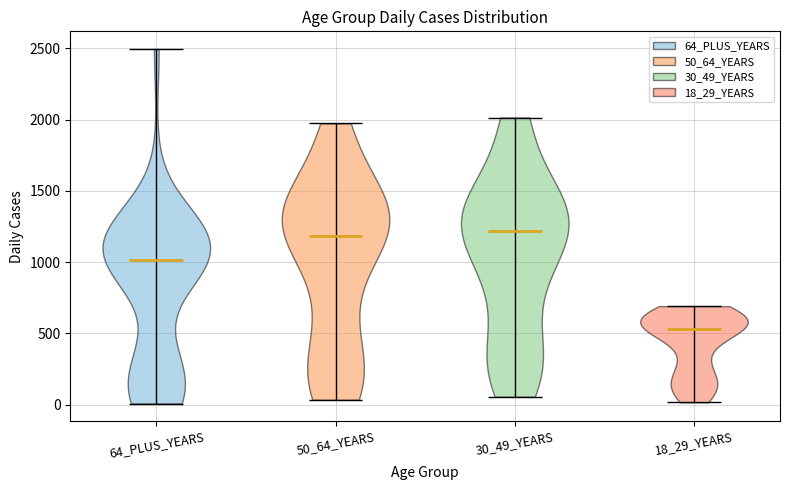

Reading left to right, read every violin against the y-axis: where its median line is, and the lowest and highest points it reaches. The values are not printed on the chart, so give them approximately, as read against the axis.

64_PLUS_YEARS: median line 1000, lowest point 0, highest point 2500
50_64_YEARS: median line 1200, lowest point 50, highest point 1950
30_49_YEARS: median line 1200, lowest point 50, highest point 2000
18_29_YEARS: median line 550, lowest point 0, highest point 700